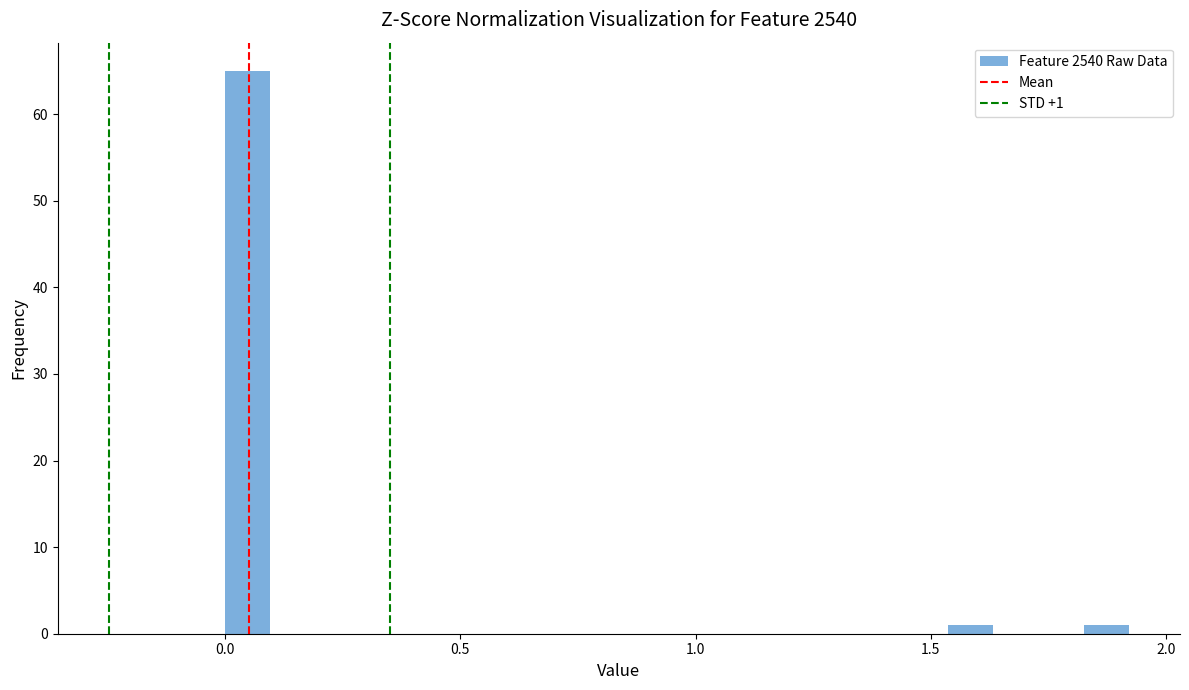

Read against the x-axis, roughly where is the centre of the tallest bar?

0.05